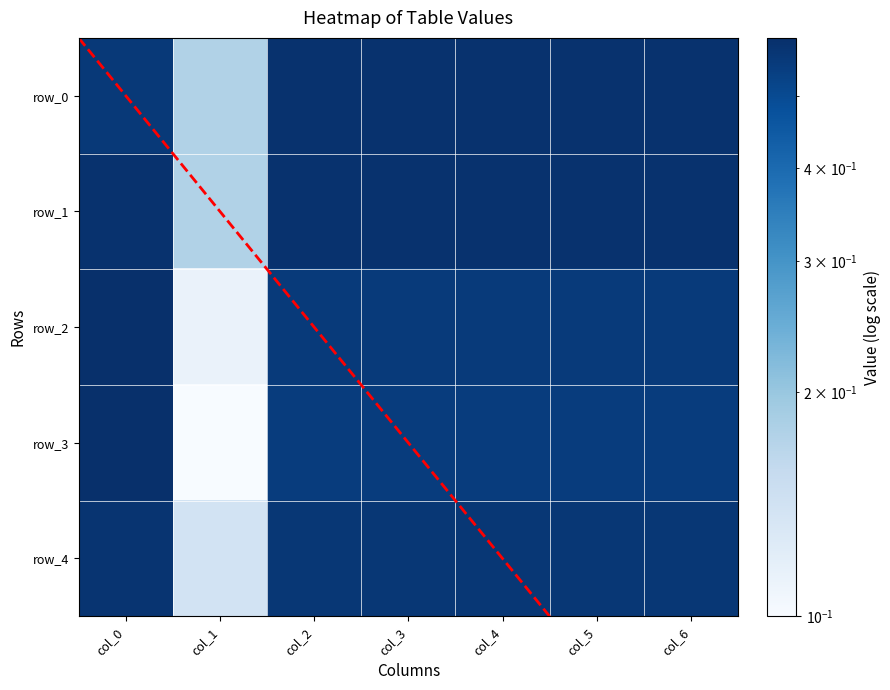

Rank the series by their maximum value, from highest to lowest.

row_3, row_2, row_1, row_0, row_4